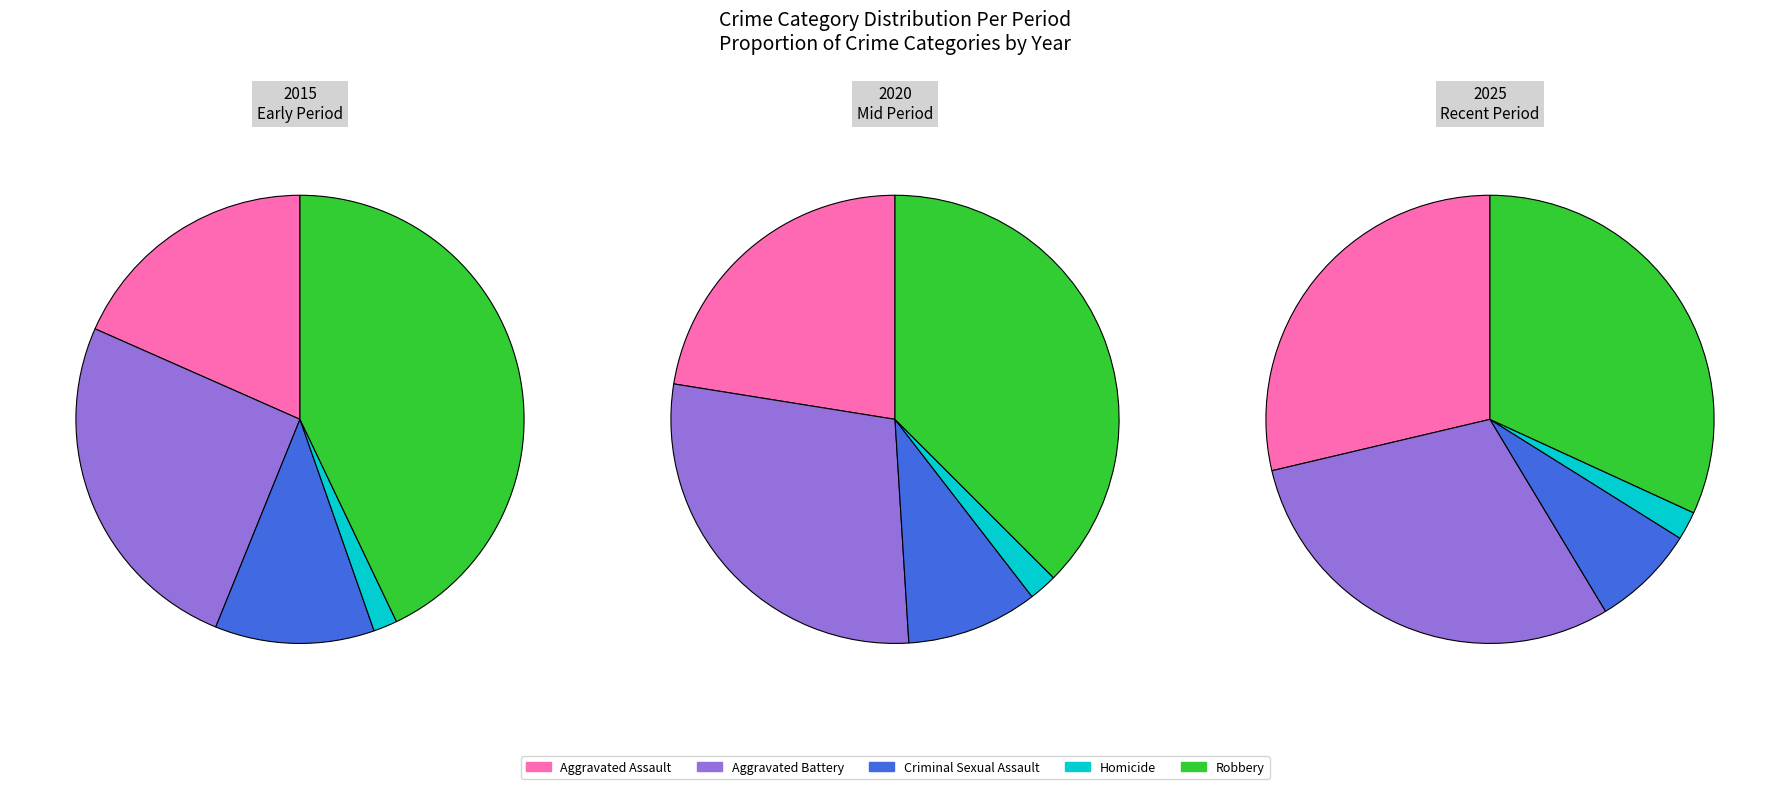

What is the largest slice in the pie chart?

Robbery